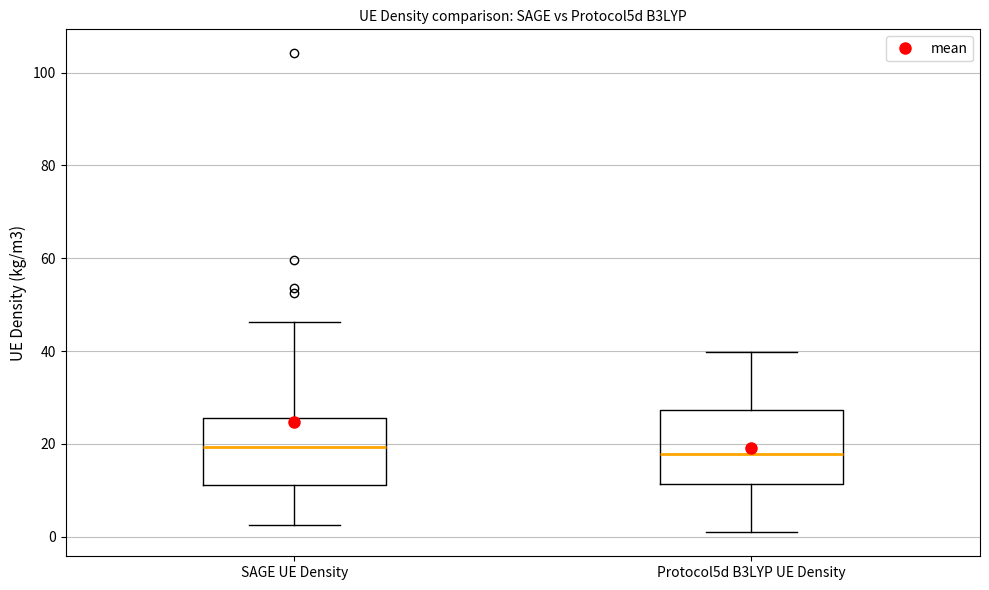

Where is the lower edge of the box for Protocol5d B3LYP UE Density on the y-axis? The values are not printed on the chart, so give them approximately, as read against the axis.

12